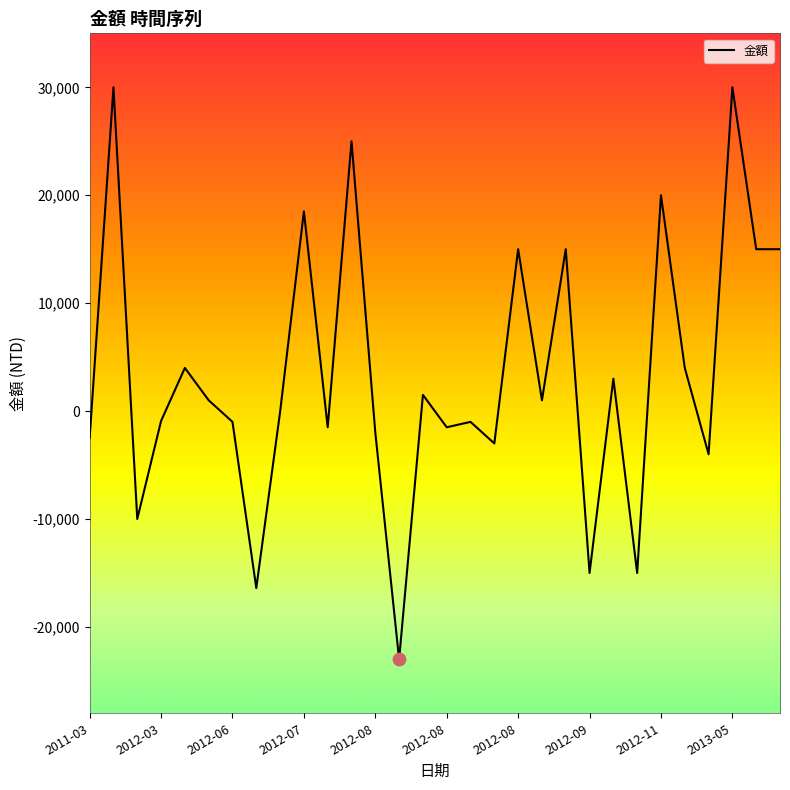

What is the difference between the maximum and minimum values?

53000